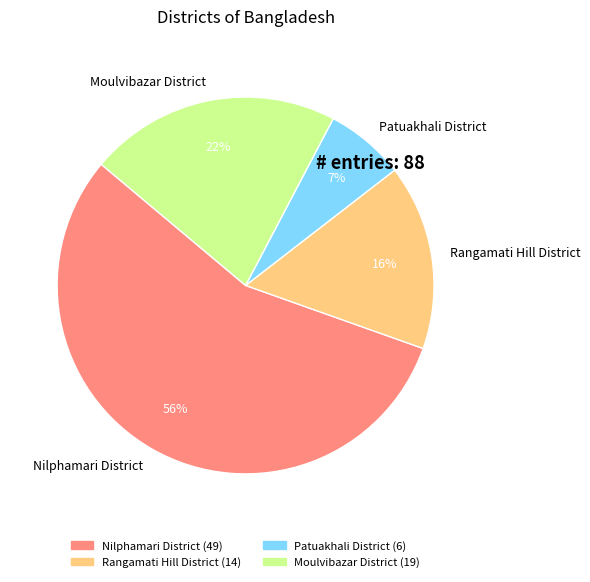

To the nearest percent, what is the combined percentage of Patuakhali District and Nilphamari District?

62%